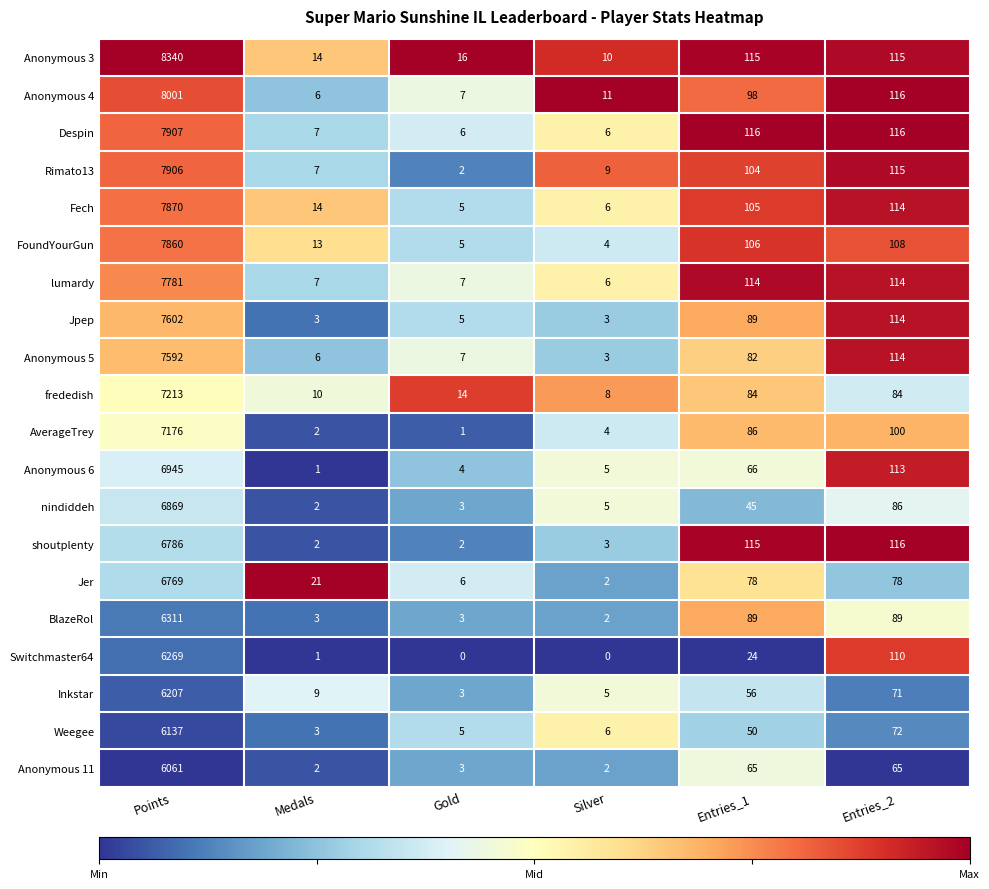

Count the number of categories in the chart.

6